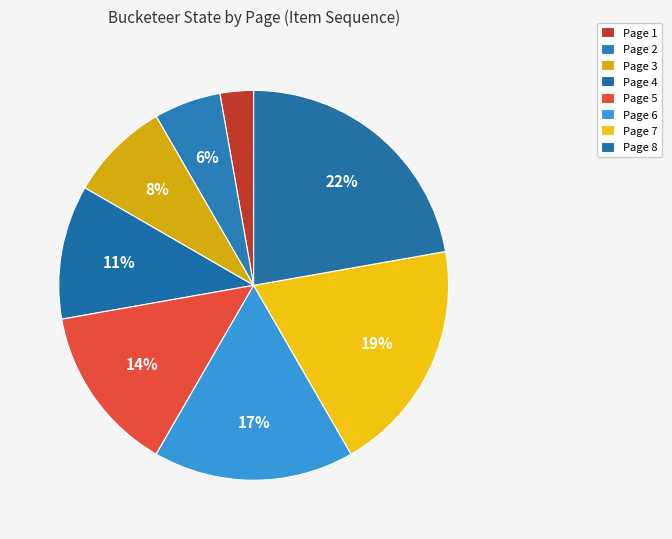

Which slice is the smallest?

Page 1